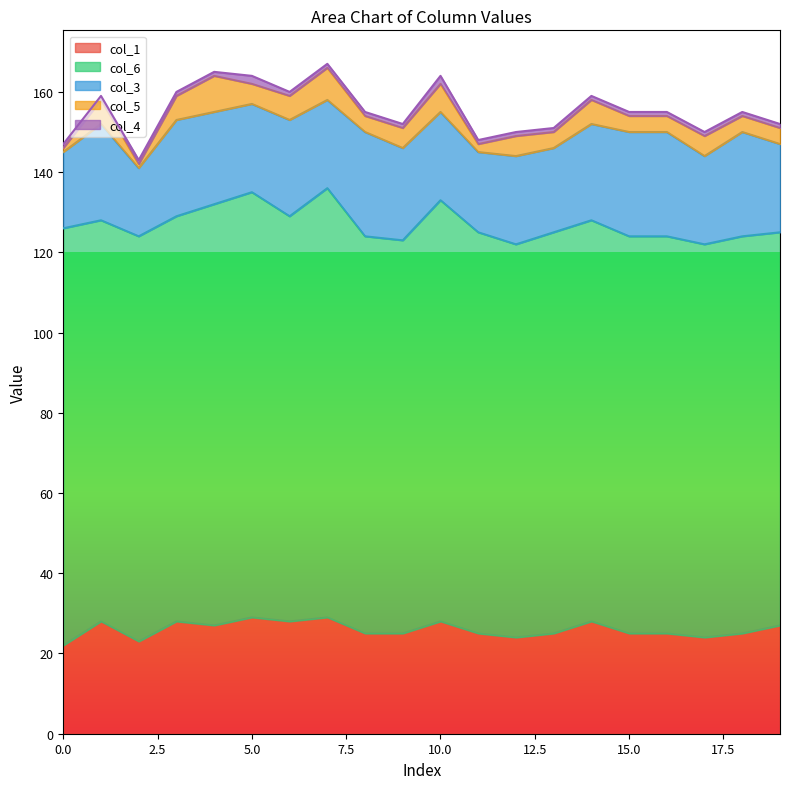

True or false: col_6 and col_4 cross at least once.

False